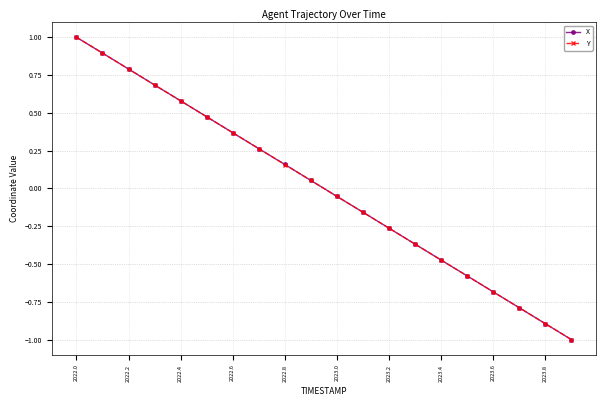

At how many categories does at least one series exceed 0?

10